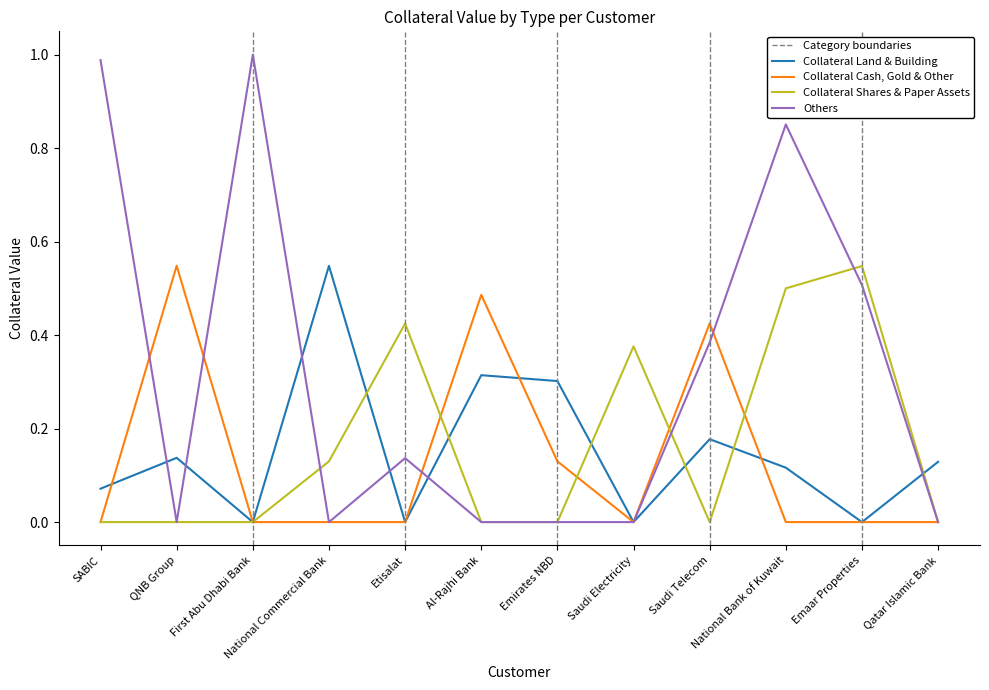

What position from the right is Emirates NBD?

6